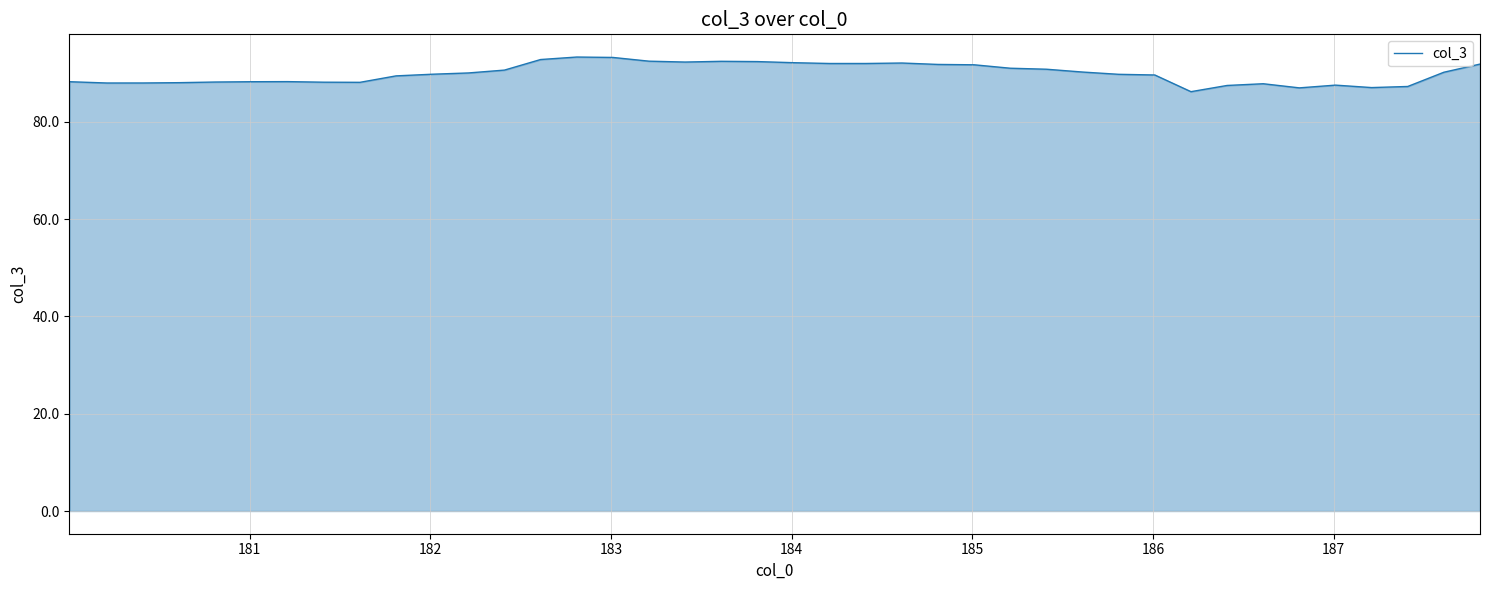

What is the greatest value displayed?

93.3